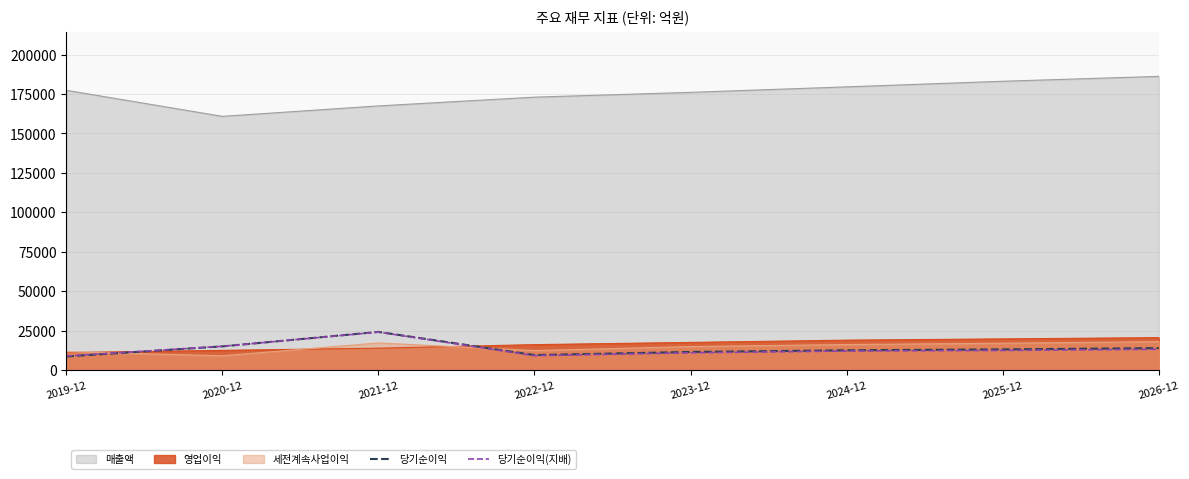

Which has a higher value, 2019-12 or 2024-12?

2024-12